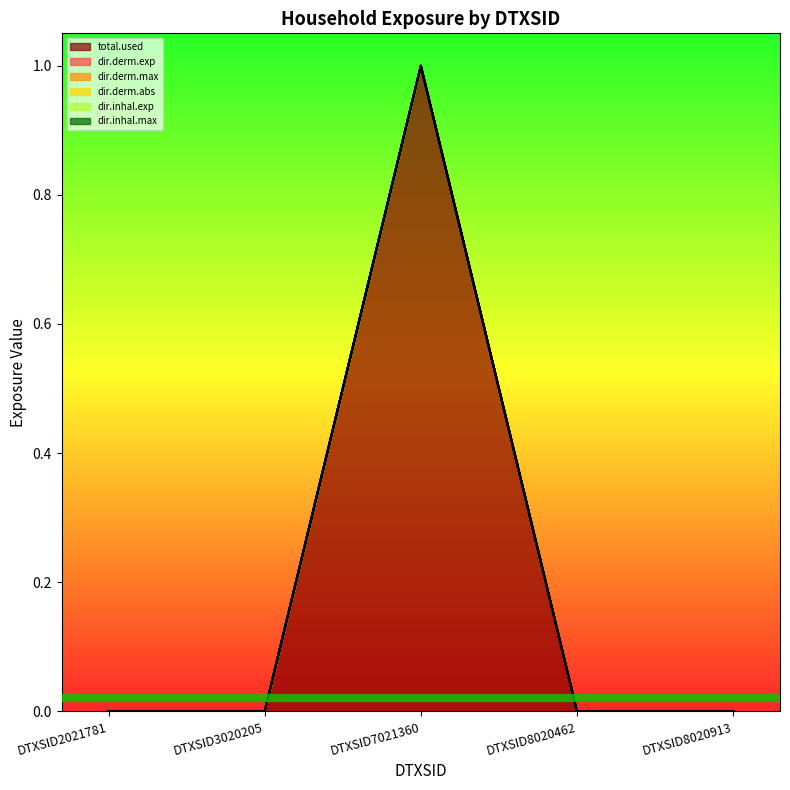

Is it true that dir.inhal.max equals -0.5 at DTXSID3020205?

False